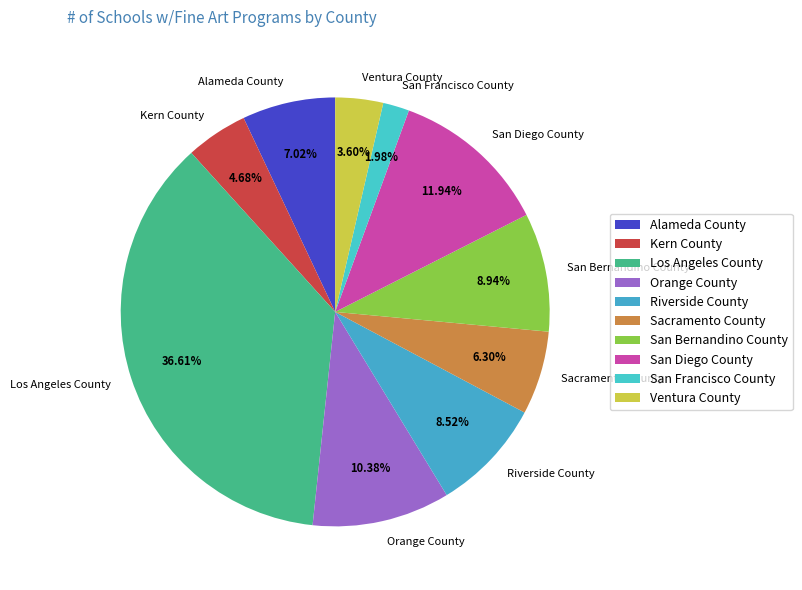

To the nearest percent, what portion does Kern County represent?

5%